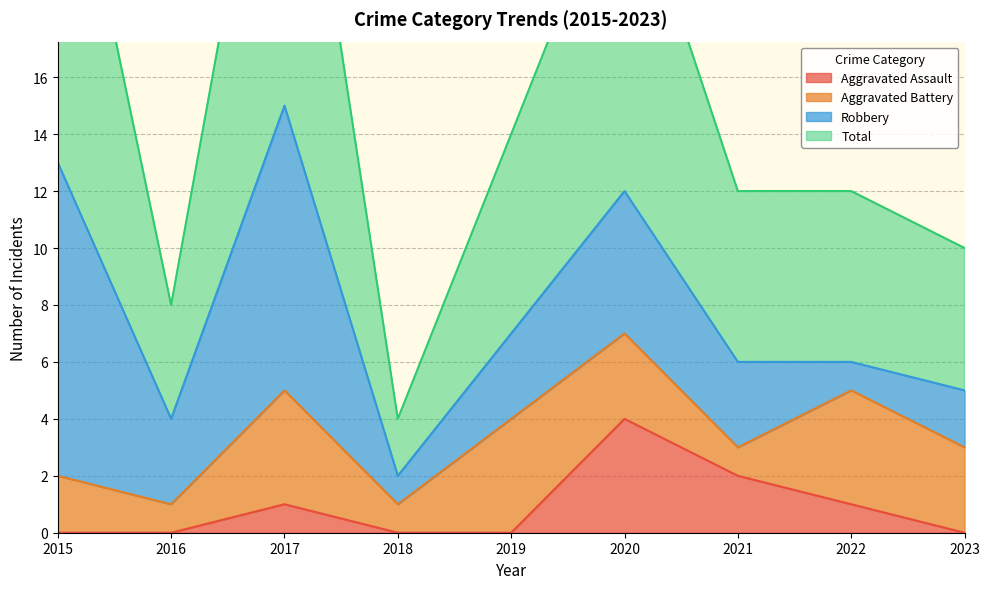

At which label does Aggravated Assault reach its peak?

2020